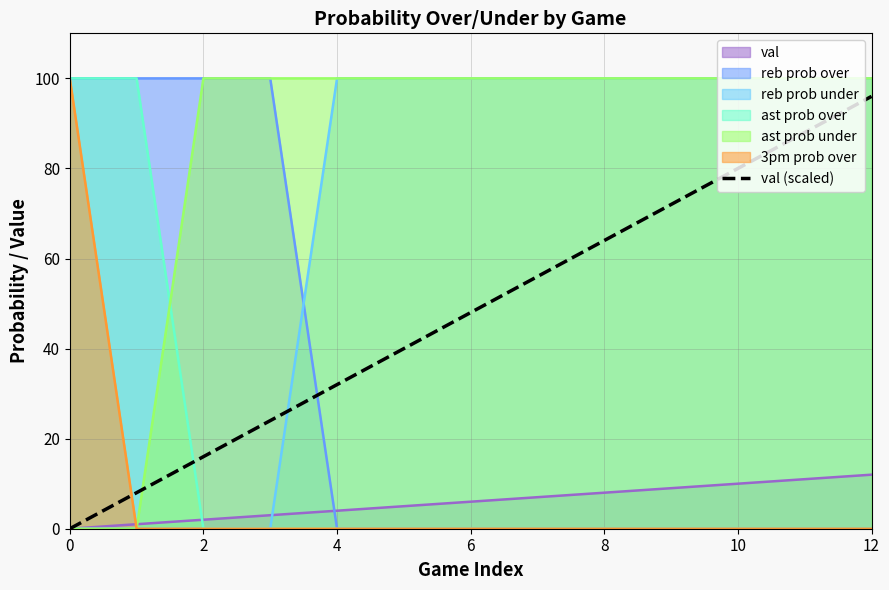

Which category has the highest value across all series?

12